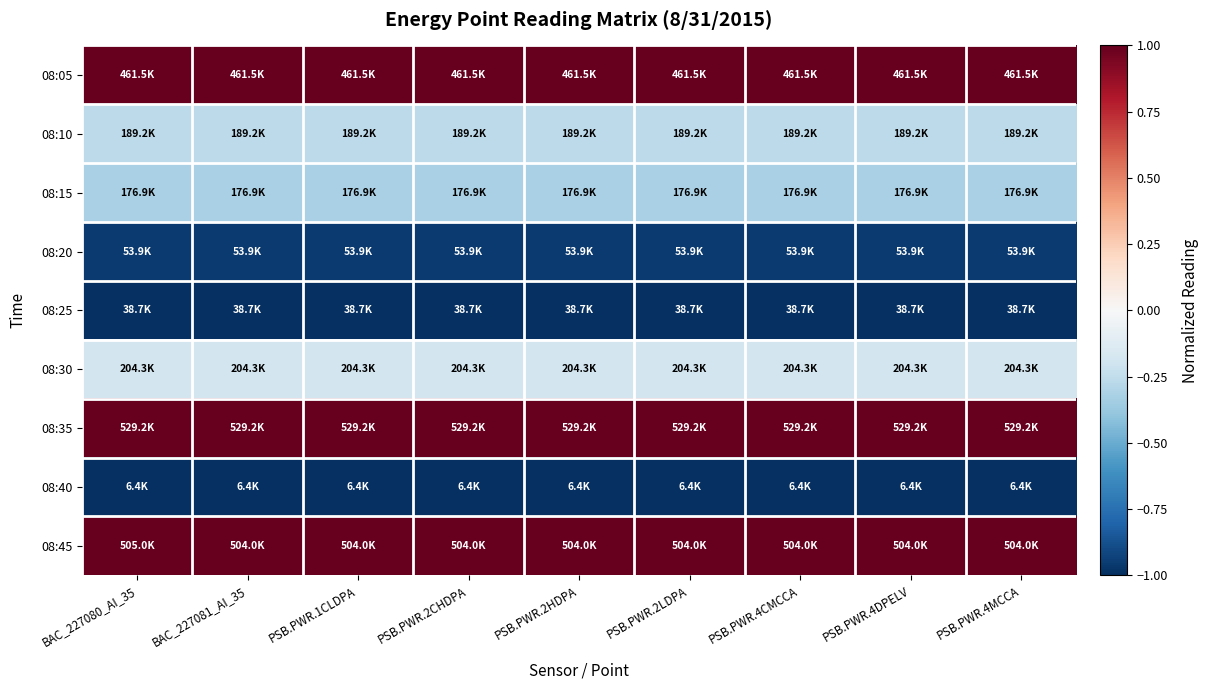

Reading left to right, what are all the values shown in this chart?

08:05: BAC_227080_AI_35=1.0	BAC_227081_AI_35=1.0	PSB.PWR.1CLDPA=1.0	PSB.PWR.2CHDPA=1.0	PSB.PWR.2HDPA=1.0	PSB.PWR.2LDPA=1.0	PSB.PWR.4CMCCA=1.0	PSB.PWR.4DPELV=1.0	PSB.PWR.4MCCA=1.0
08:10: BAC_227080_AI_35=-0.3	BAC_227081_AI_35=-0.3	PSB.PWR.1CLDPA=-0.3	PSB.PWR.2CHDPA=-0.3	PSB.PWR.2HDPA=-0.3	PSB.PWR.2LDPA=-0.3	PSB.PWR.4CMCCA=-0.3	PSB.PWR.4DPELV=-0.3	PSB.PWR.4MCCA=-0.3
08:15: BAC_227080_AI_35=-0.3	BAC_227081_AI_35=-0.3	PSB.PWR.1CLDPA=-0.3	PSB.PWR.2CHDPA=-0.3	PSB.PWR.2HDPA=-0.3	PSB.PWR.2LDPA=-0.3	PSB.PWR.4CMCCA=-0.3	PSB.PWR.4DPELV=-0.3	PSB.PWR.4MCCA=-0.3
08:20: BAC_227080_AI_35=-1.0	BAC_227081_AI_35=-1.0	PSB.PWR.1CLDPA=-1.0	PSB.PWR.2CHDPA=-1.0	PSB.PWR.2HDPA=-1.0	PSB.PWR.2LDPA=-1.0	PSB.PWR.4CMCCA=-1.0	PSB.PWR.4DPELV=-1.0	PSB.PWR.4MCCA=-1.0
08:25: BAC_227080_AI_35=-1.0	BAC_227081_AI_35=-1.0	PSB.PWR.1CLDPA=-1.0	PSB.PWR.2CHDPA=-1.0	PSB.PWR.2HDPA=-1.0	PSB.PWR.2LDPA=-1.0	PSB.PWR.4CMCCA=-1.0	PSB.PWR.4DPELV=-1.0	PSB.PWR.4MCCA=-1.0
08:30: BAC_227080_AI_35=-0.2	BAC_227081_AI_35=-0.2	PSB.PWR.1CLDPA=-0.2	PSB.PWR.2CHDPA=-0.2	PSB.PWR.2HDPA=-0.2	PSB.PWR.2LDPA=-0.2	PSB.PWR.4CMCCA=-0.2	PSB.PWR.4DPELV=-0.2	PSB.PWR.4MCCA=-0.2
08:35: BAC_227080_AI_35=1.0	BAC_227081_AI_35=1.0	PSB.PWR.1CLDPA=1.0	PSB.PWR.2CHDPA=1.0	PSB.PWR.2HDPA=1.0	PSB.PWR.2LDPA=1.0	PSB.PWR.4CMCCA=1.0	PSB.PWR.4DPELV=1.0	PSB.PWR.4MCCA=1.0
08:40: BAC_227080_AI_35=-1.0	BAC_227081_AI_35=-1.0	PSB.PWR.1CLDPA=-1.0	PSB.PWR.2CHDPA=-1.0	PSB.PWR.2HDPA=-1.0	PSB.PWR.2LDPA=-1.0	PSB.PWR.4CMCCA=-1.0	PSB.PWR.4DPELV=-1.0	PSB.PWR.4MCCA=-1.0
08:45: BAC_227080_AI_35=1.0	BAC_227081_AI_35=1.0	PSB.PWR.1CLDPA=1.0	PSB.PWR.2CHDPA=1.0	PSB.PWR.2HDPA=1.0	PSB.PWR.2LDPA=1.0	PSB.PWR.4CMCCA=1.0	PSB.PWR.4DPELV=1.0	PSB.PWR.4MCCA=1.0